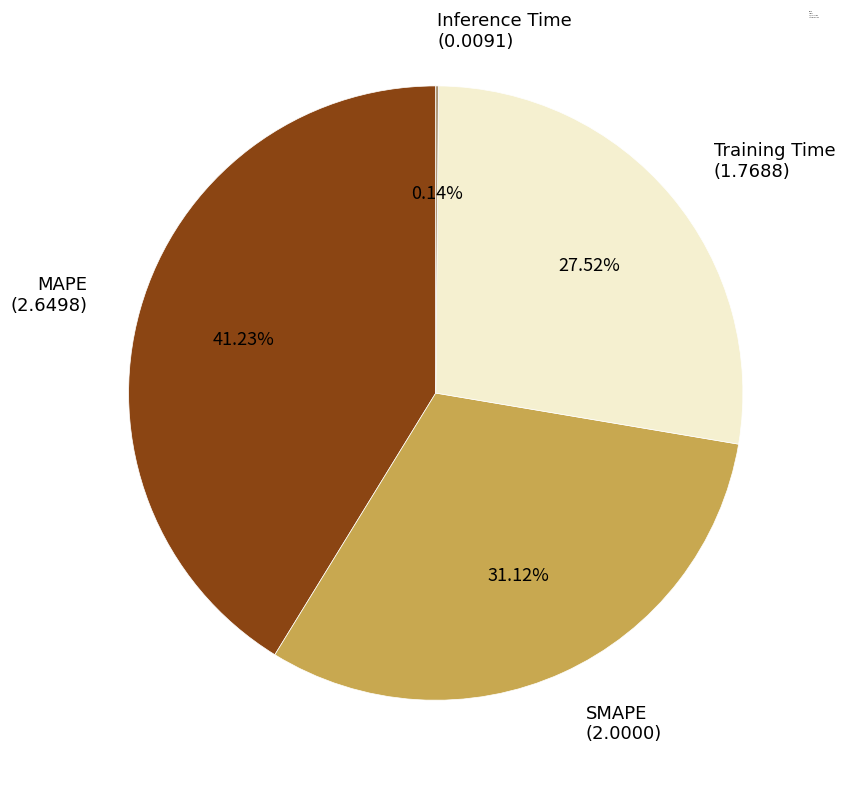

To the nearest percent, what is the difference between the largest and smallest slice percentages?

41%